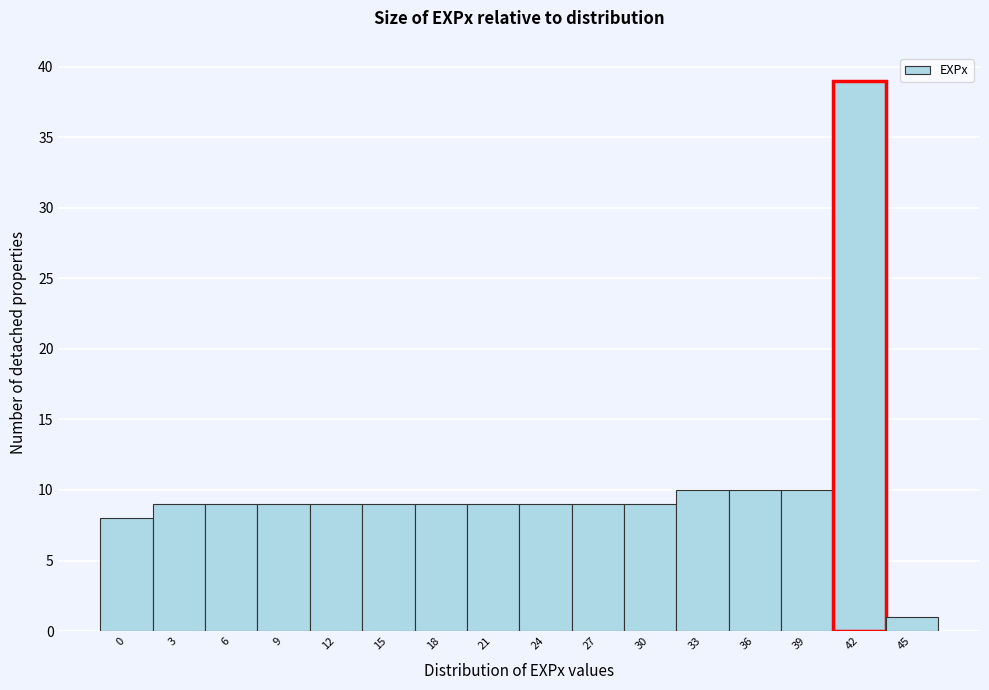

Reading left to right, extract all data points from this chart.

8	9	9	9	9	9	9	9	9	9	9	10	10	10	39	1